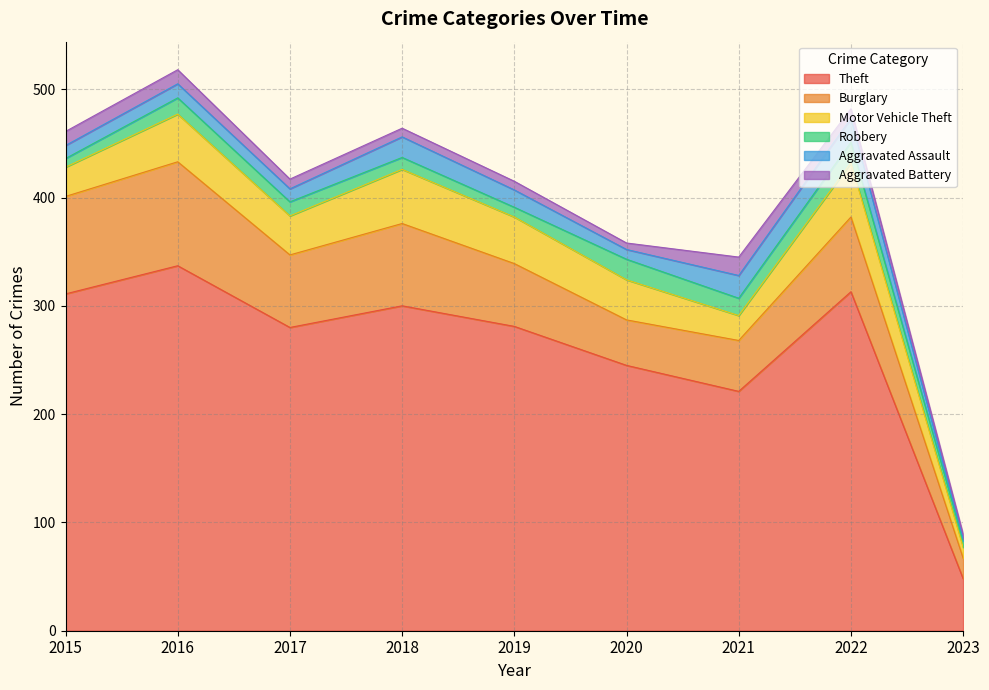

Between 2022 and 2023, which series saw the biggest shift?

Theft